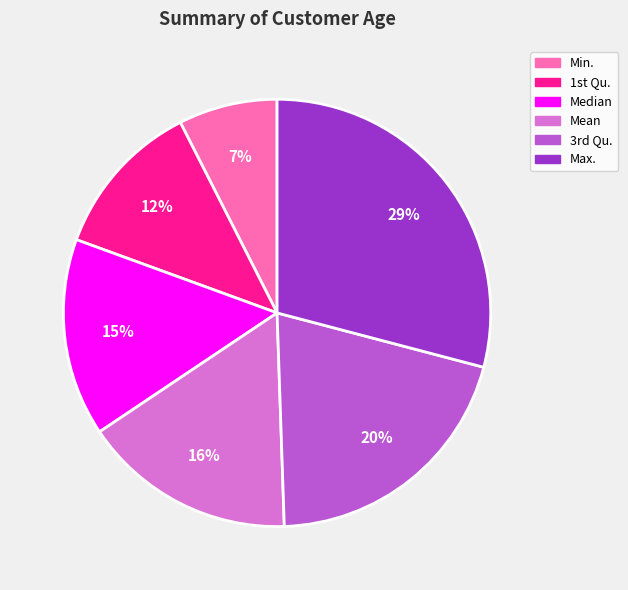

Is Median the majority of the pie?

No